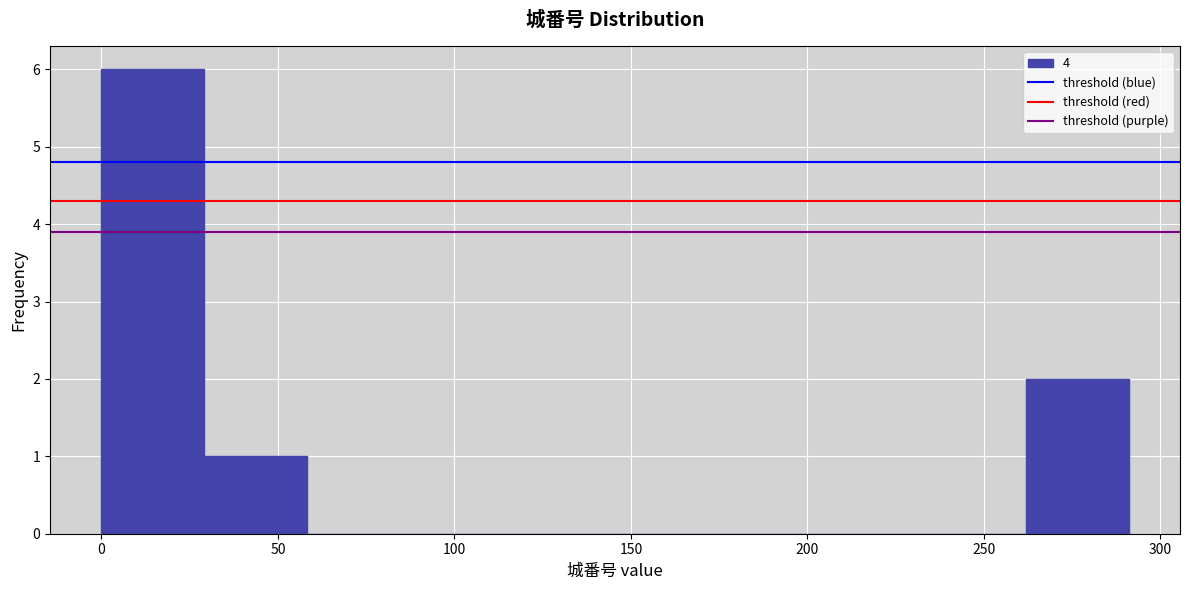

Which range on the x-axis has the tallest bar?

0 to 30